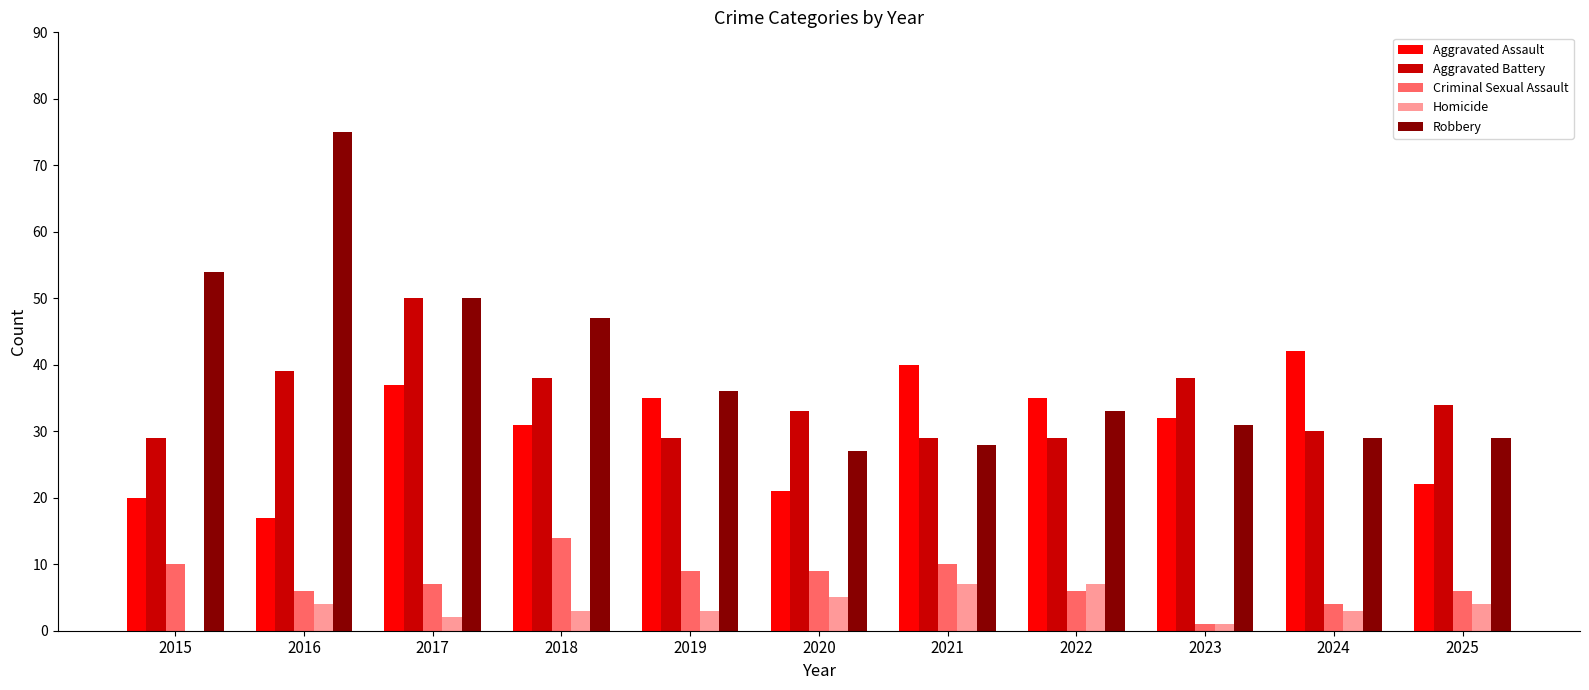

What is the difference between the Criminal Sexual Assault values at 2018 and 2020?

5